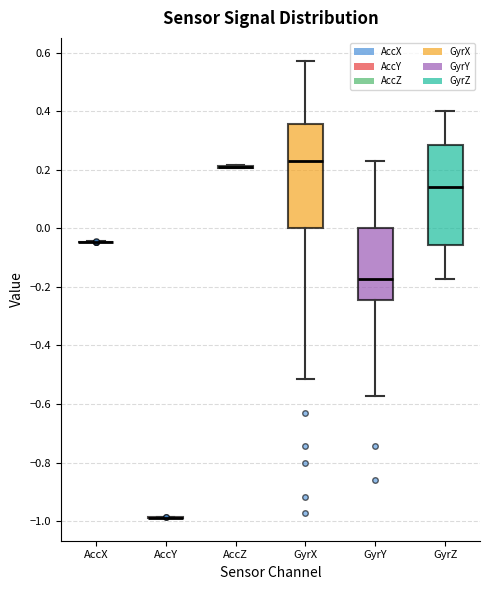

Reading left to right, read every box against the y-axis: the position of its median line, the range the box covers, and the ends of its whiskers. The values are not printed on the chart, so give them approximately, as read against the axis.

AccX: box collapsed to a line at -0.04, whiskers -0.04 to -0.04
AccY: box collapsed to a line at -0.98, whiskers -0.98 to -0.98
AccZ: box collapsed to a line at 0.20, whiskers 0.20 to 0.22
GyrX: median 0.22, box 0.00 to 0.36, whiskers -0.52 to 0.58
GyrY: median -0.18, box -0.24 to 0.00, whiskers -0.58 to 0.22
GyrZ: median 0.14, box -0.06 to 0.28, whiskers -0.18 to 0.40